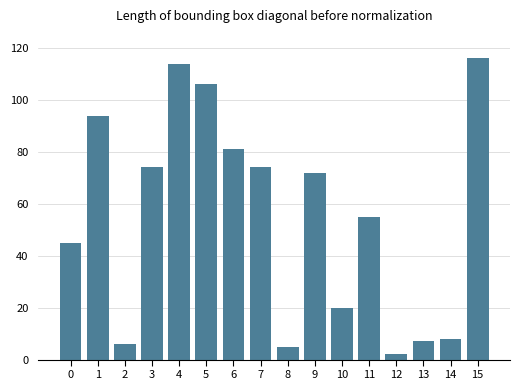

Is it true that the value at 11 is 55?

True